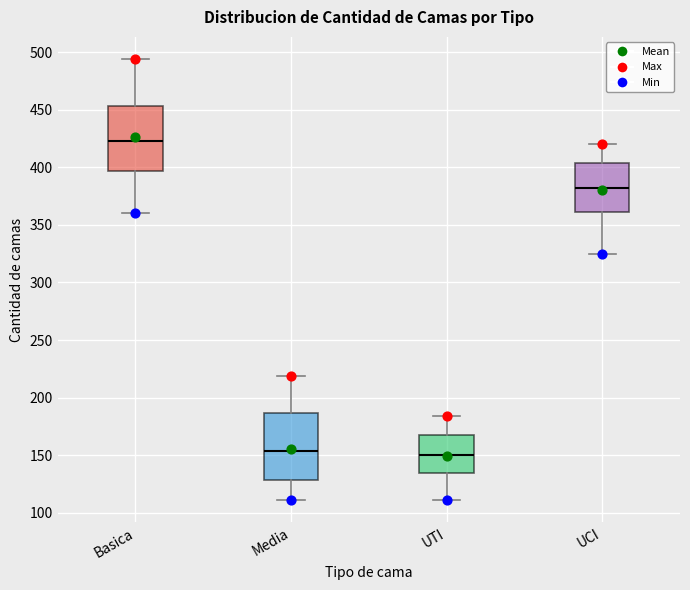

Reading left to right, transcribe this box plot: for each box, give where its median line is, the range the box spans, and where its two whiskers end, as read against the y-axis. The values are not printed on the chart, so give them approximately, as read against the axis.

Basica: median 425, box 395 to 455, whiskers 360 to 495
Media: median 155, box 130 to 185, whiskers 110 to 220
UTI: median 150, box 135 to 165, whiskers 110 to 185
UCI: median 380, box 360 to 405, whiskers 325 to 420